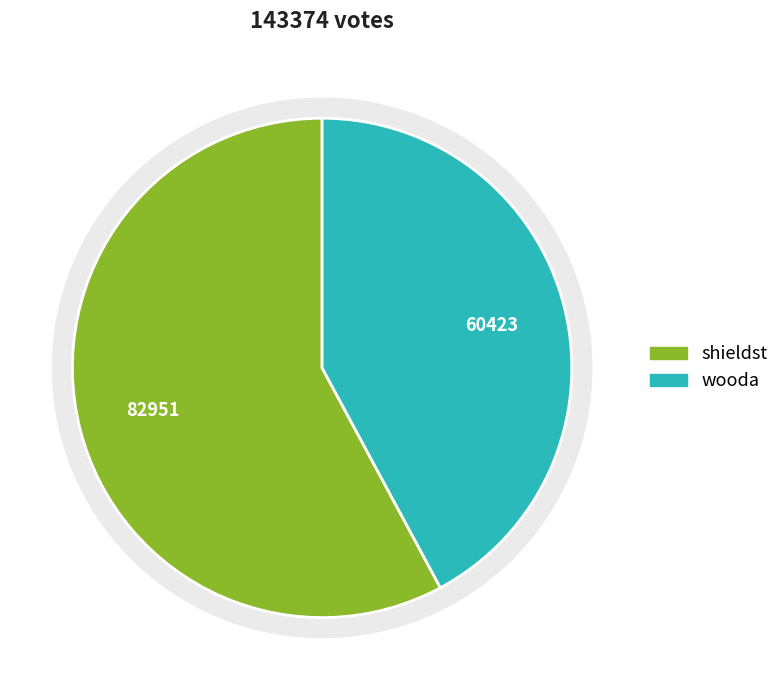

Combined, what portion of the pie is wooda and shieldst?

100.0%